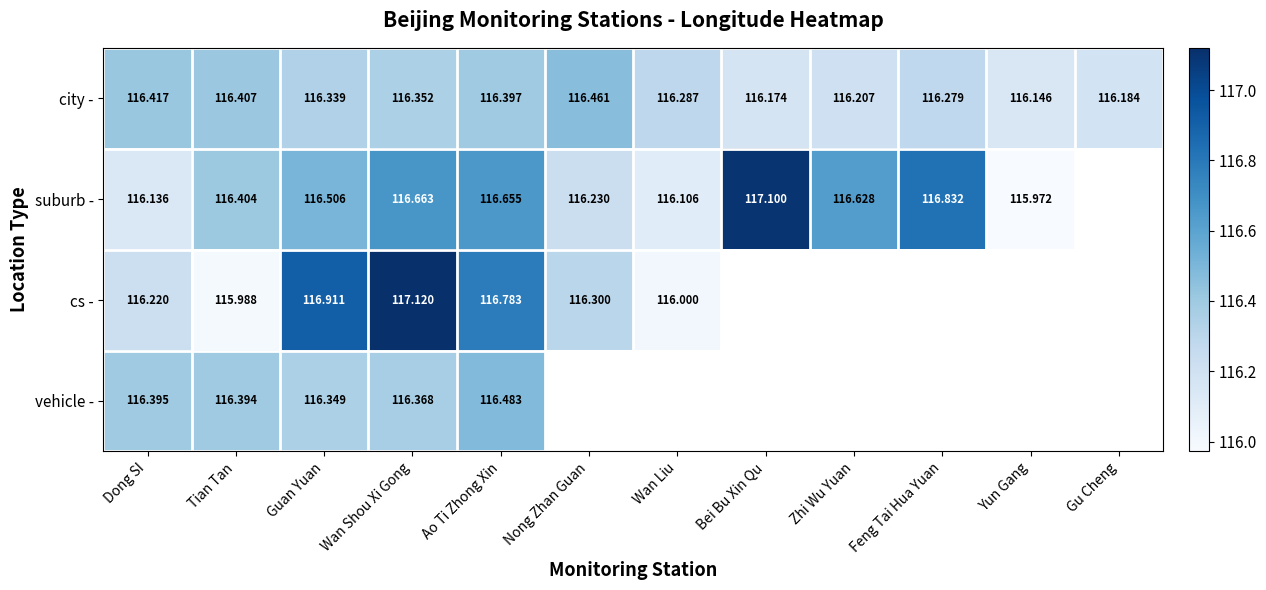

Which category has the highest value in the city - series?

Nong Zhan Guan